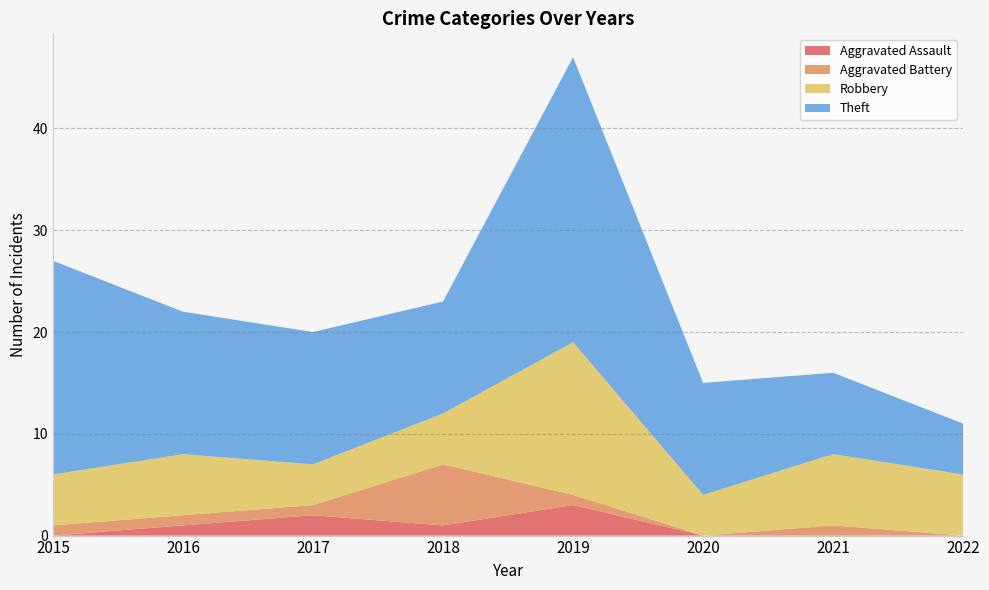

Reading right to left, transcribe all the data shown in this chart.

Aggravated Assault: 0	0	0	3	1	2	1	0
Aggravated Battery: 0	1	0	1	6	1	1	1
Robbery: 6	7	4	15	5	4	6	5
Theft: 5	8	11	28	11	13	14	21